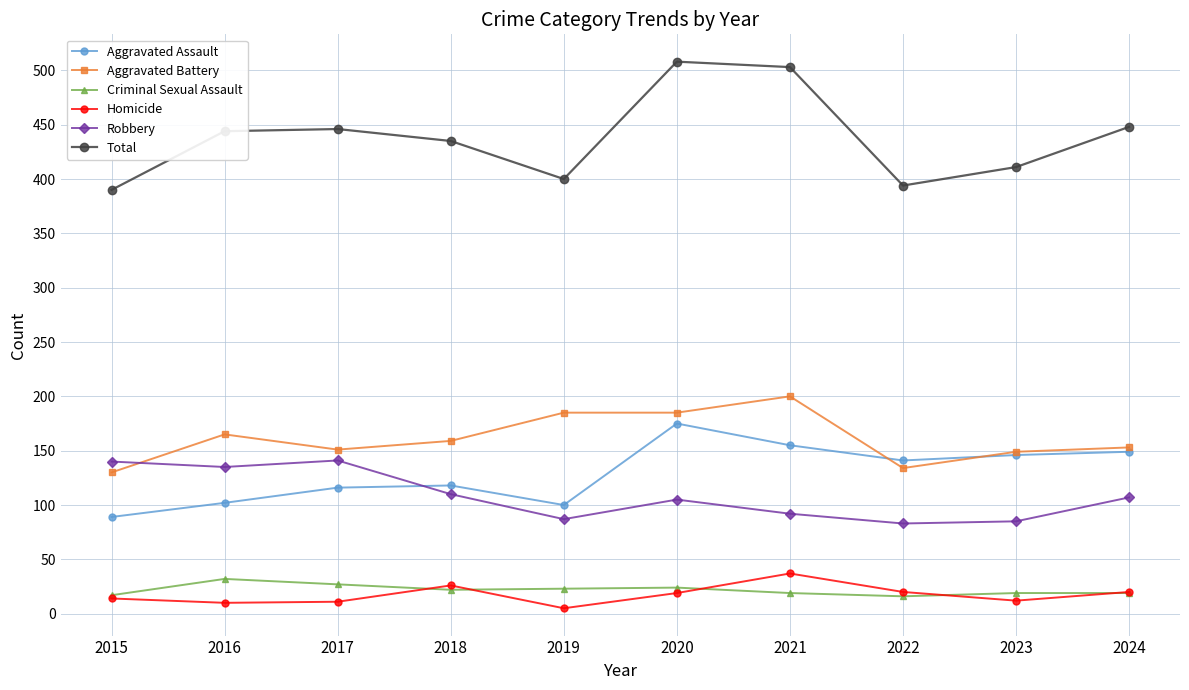

Is it true that Aggravated Battery equals 60 at 2018?

False